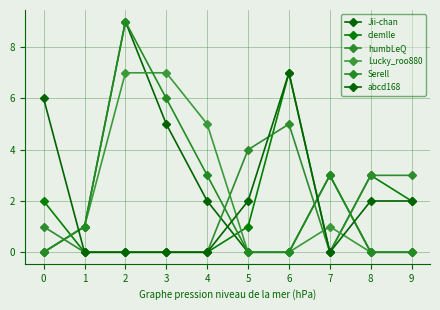

How many distinct data groups are displayed?

6